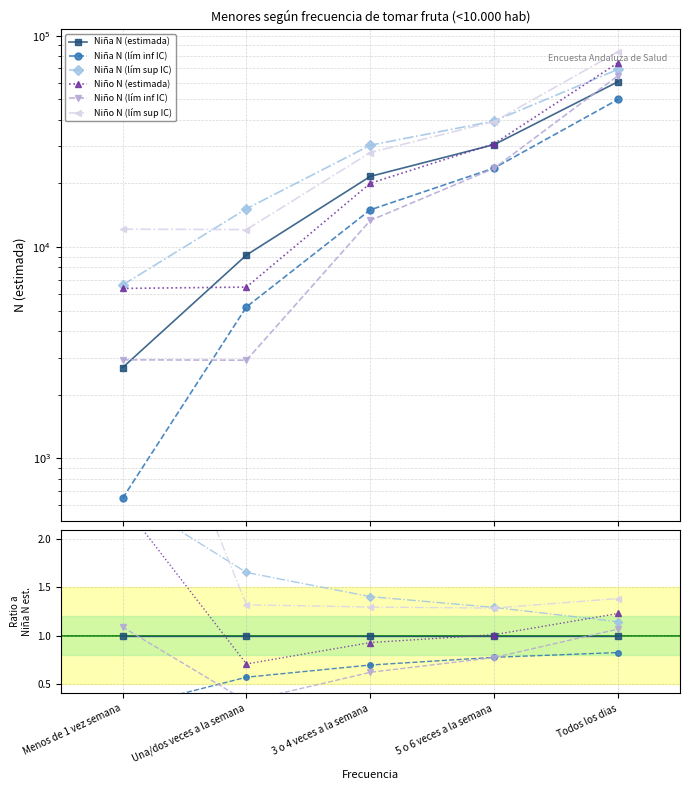

Does the chart display data point markers on the line(s)?

Yes